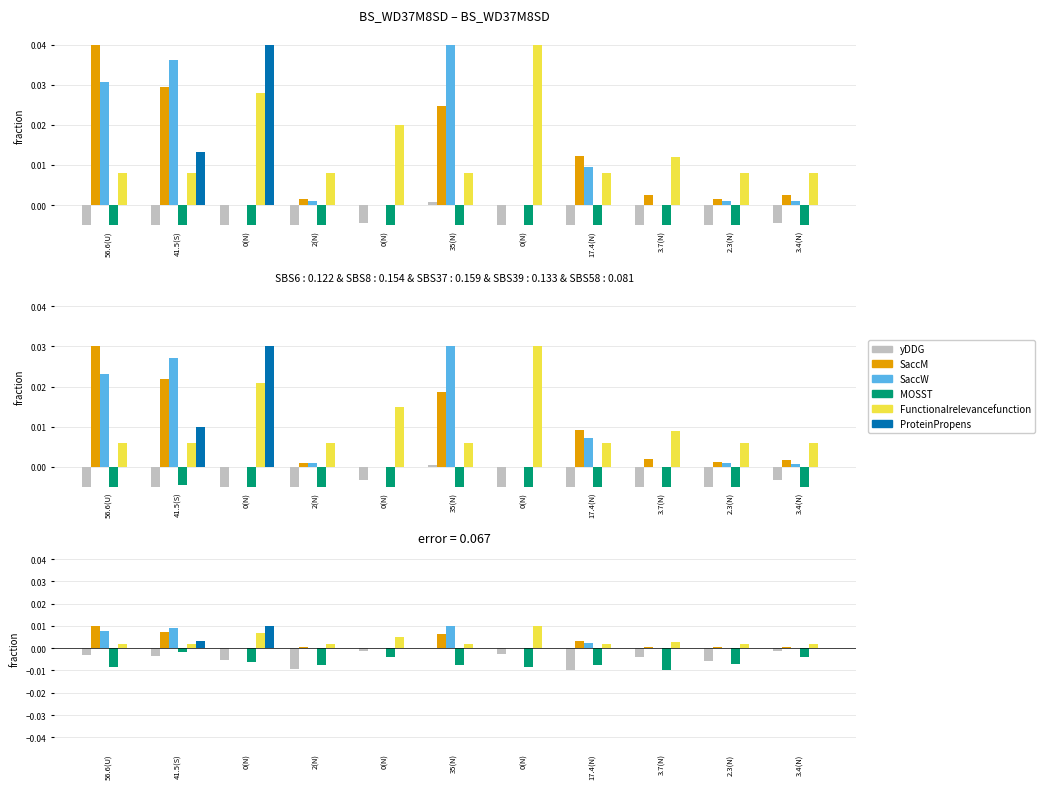

What is the label of the 5th bar from the left?

0(N)